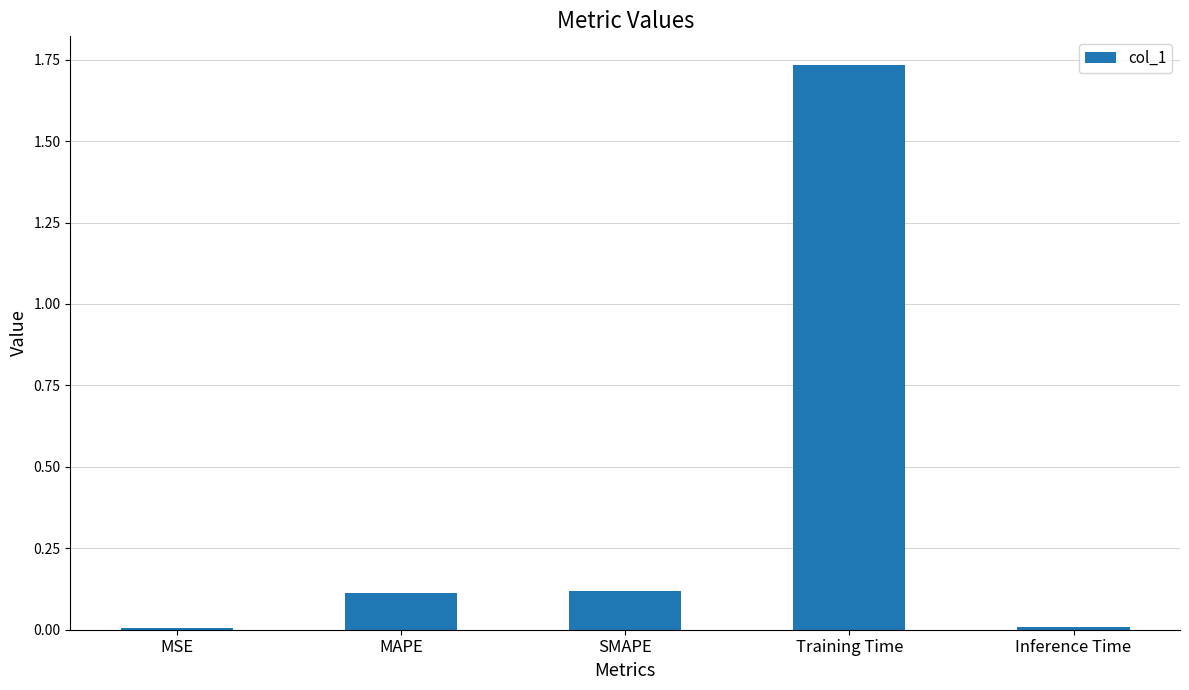

Which has a higher value, Training Time or MAPE?

Training Time